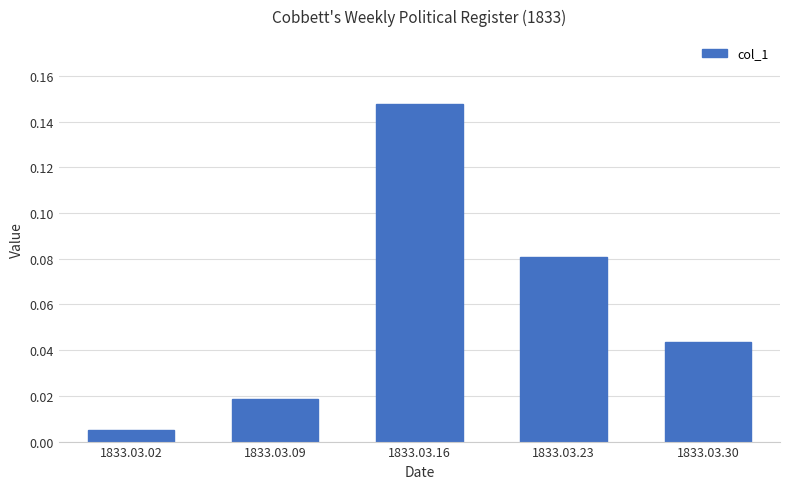

Which label corresponds to the largest value in the chart?

1833.03.16